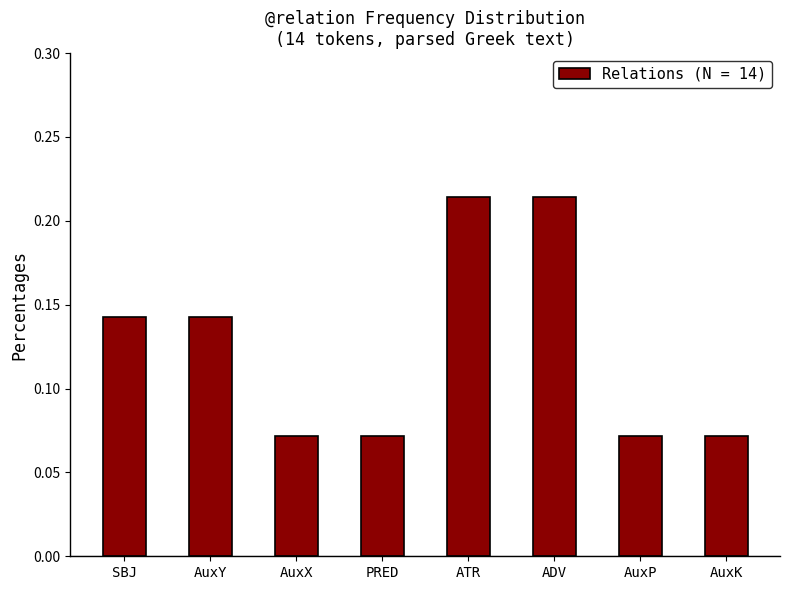

The chart shows a value of 0.3 at ADV. True or false?

False